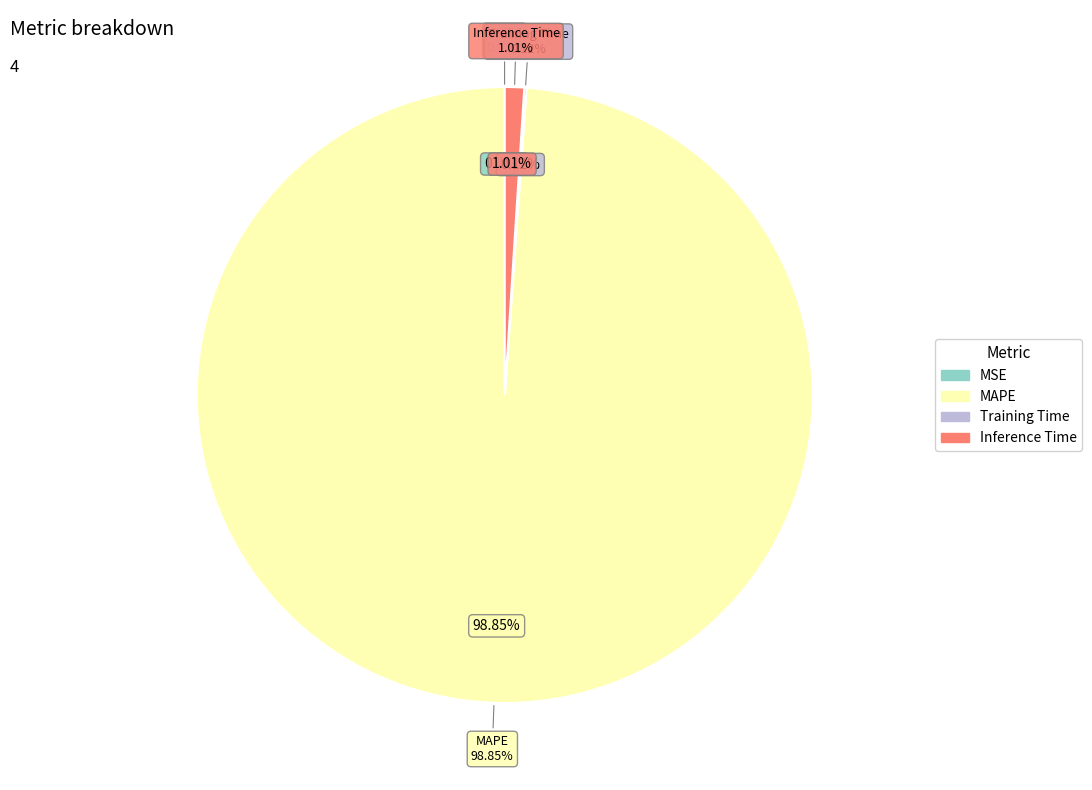

Between Inference Time and Training Time, which is larger?

Inference Time